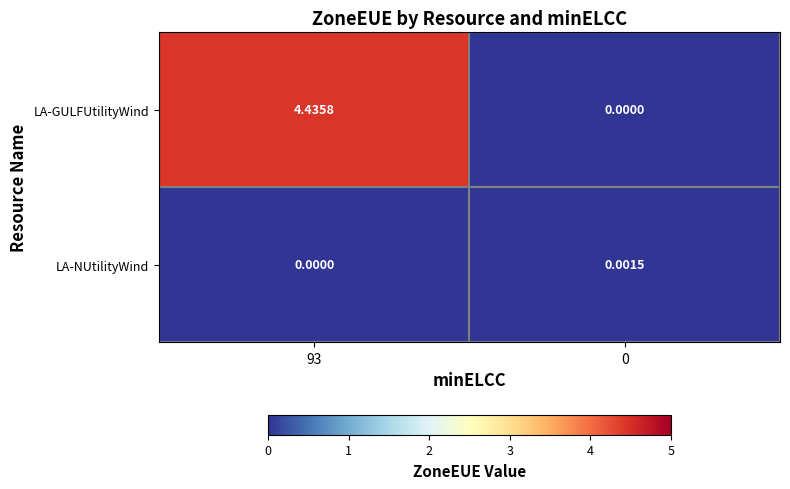

How many data points in LA-GULFUtilityWind are less than 4?

1